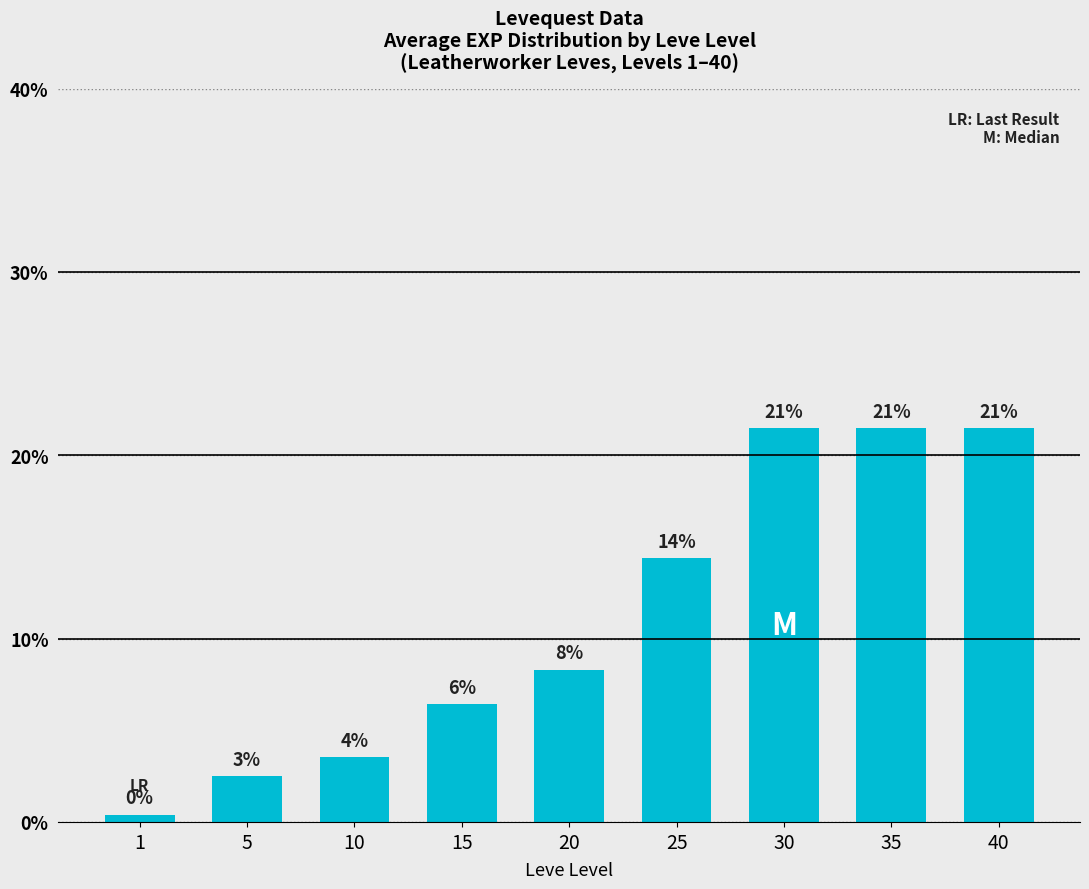

The value at 40 is 21.5. True or false?

True